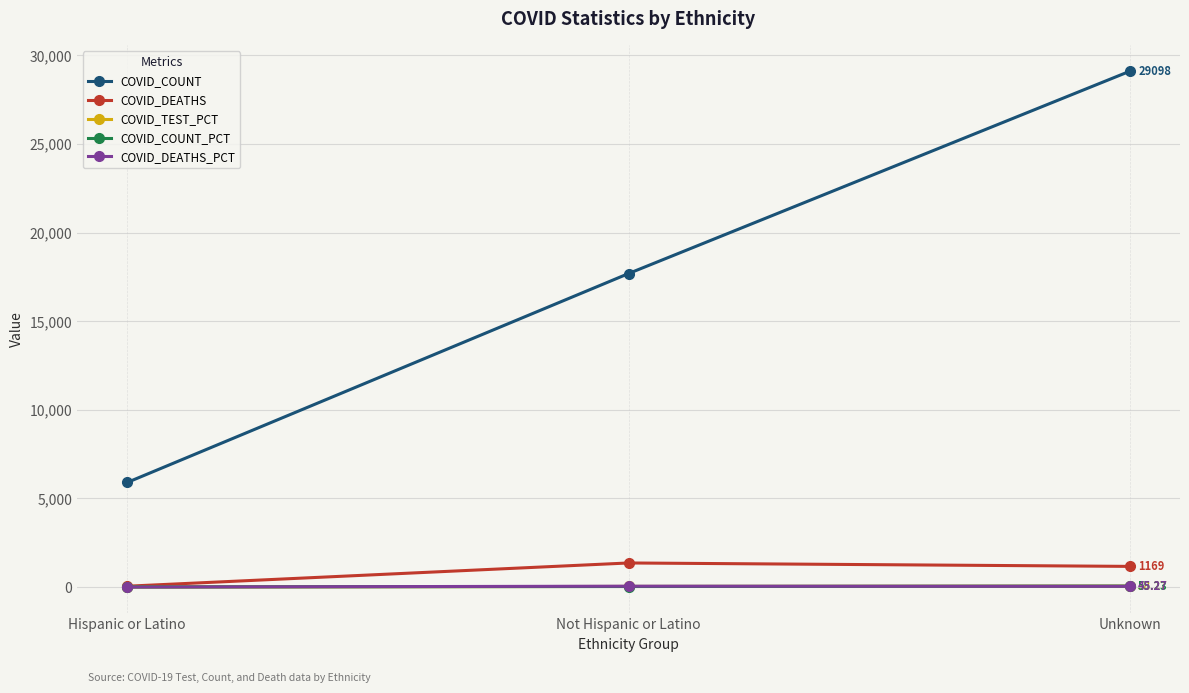

What is the average value of the COVID_DEATHS series?

860.7